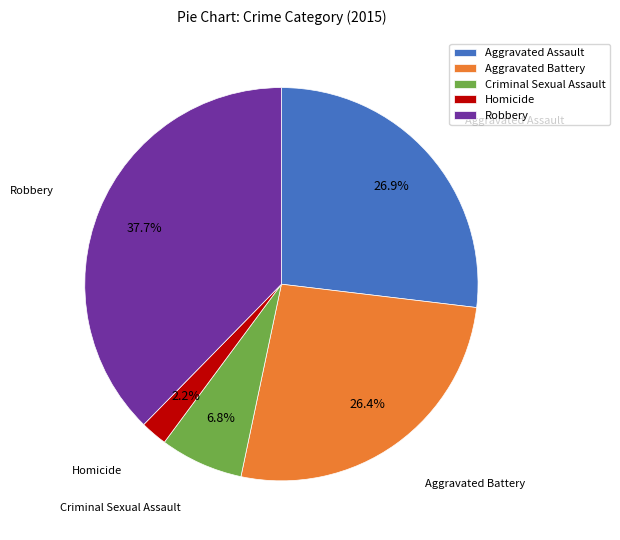

Do Aggravated Battery and Robbery together represent more than half of the pie?

Yes